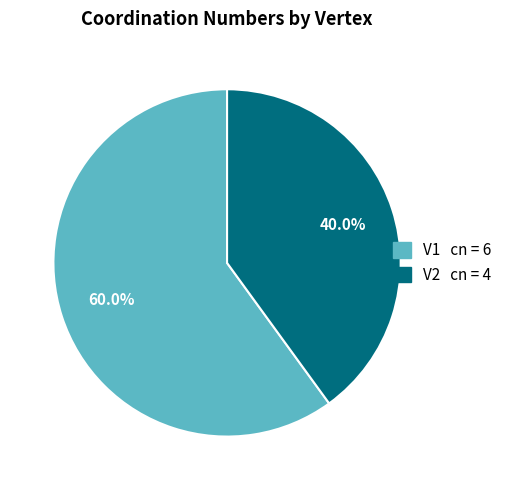

Which slice is the largest?

V1